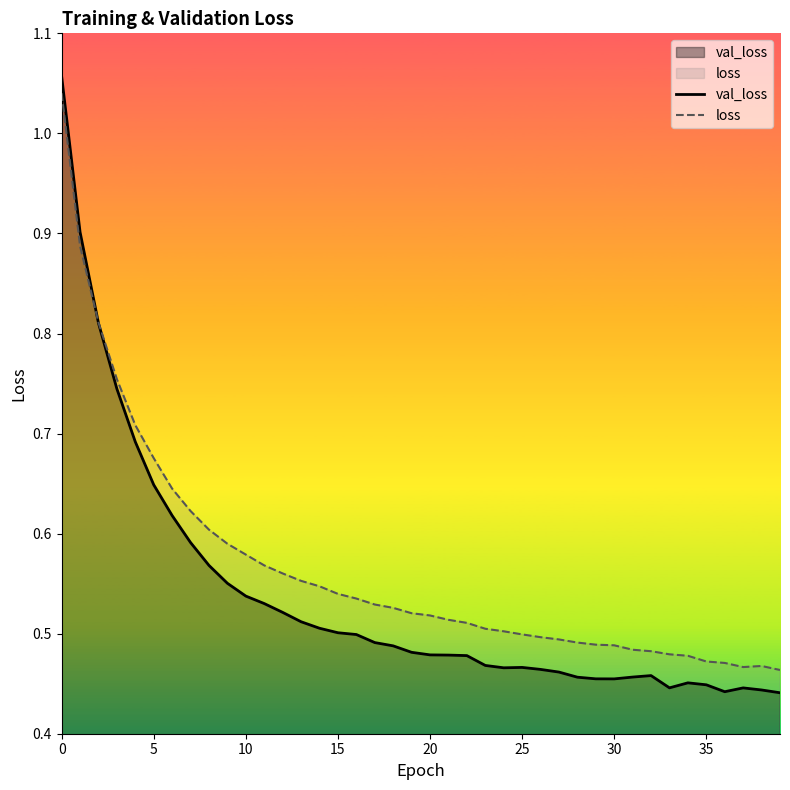

In val_loss, how many points are lower than both neighbors (excluding endpoints)?

4